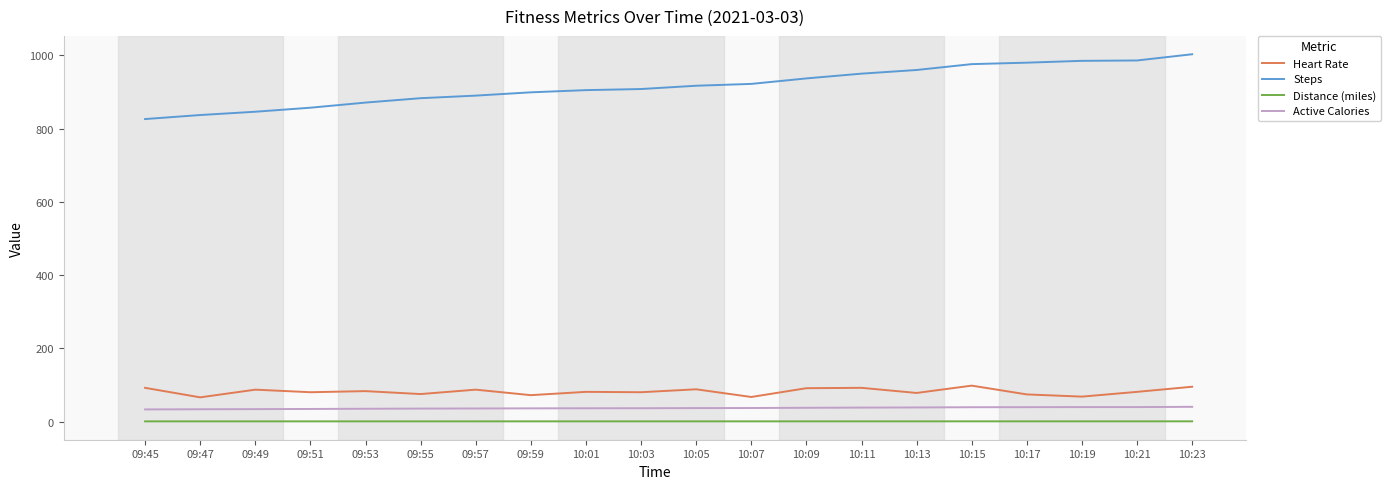

Which series has the largest total across all categories?

Steps